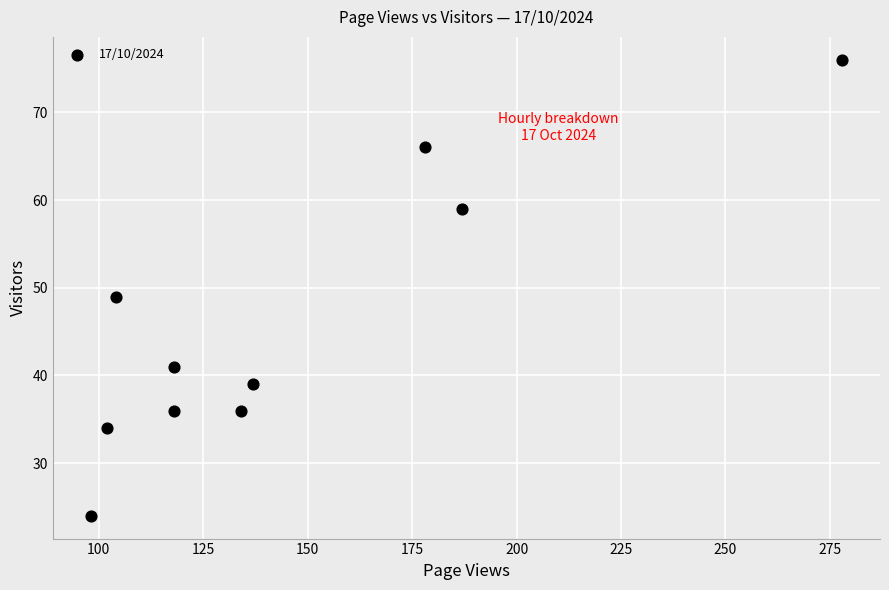

What is the range of X values (max minus min)?

180